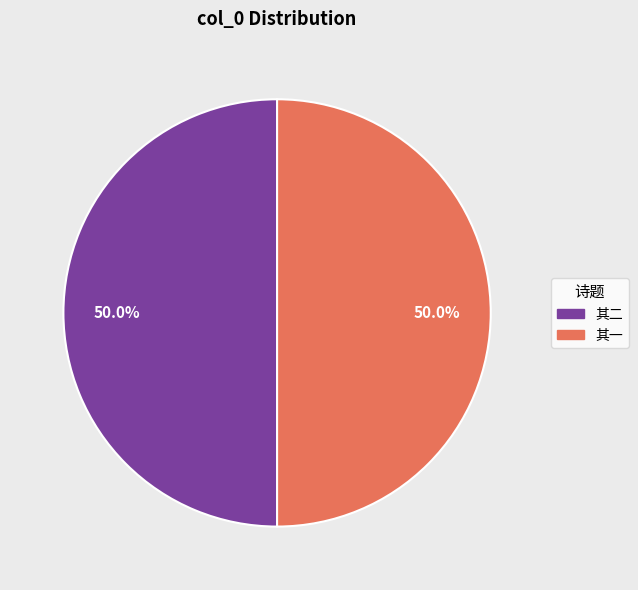

To the nearest percent, what is the average slice percentage?

50%